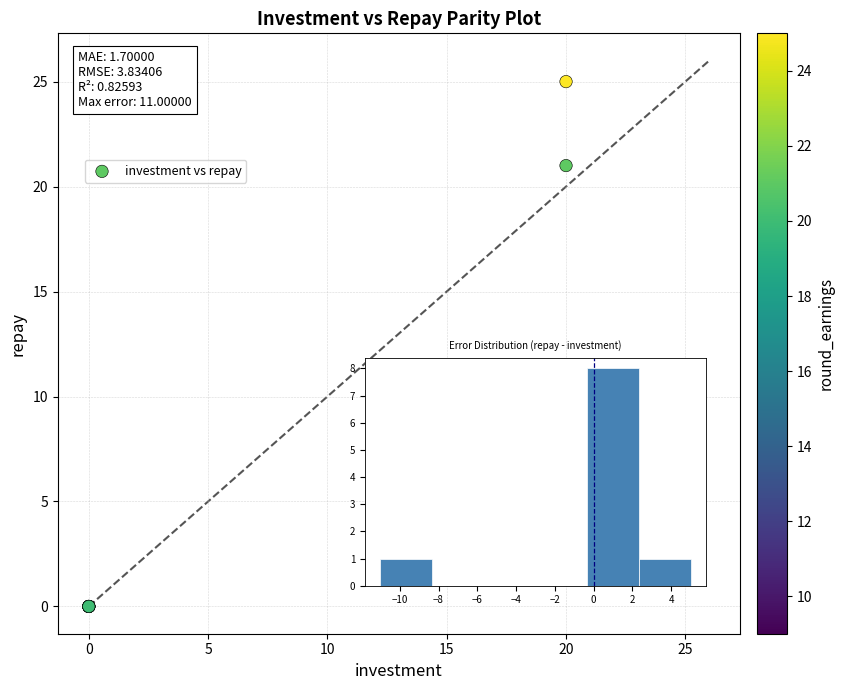

What Y value in the scatter plot is closest to 12?

9